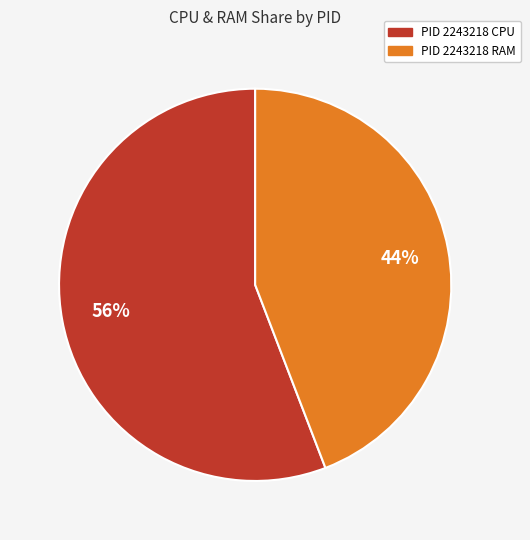

How many slices are in this pie chart?

2